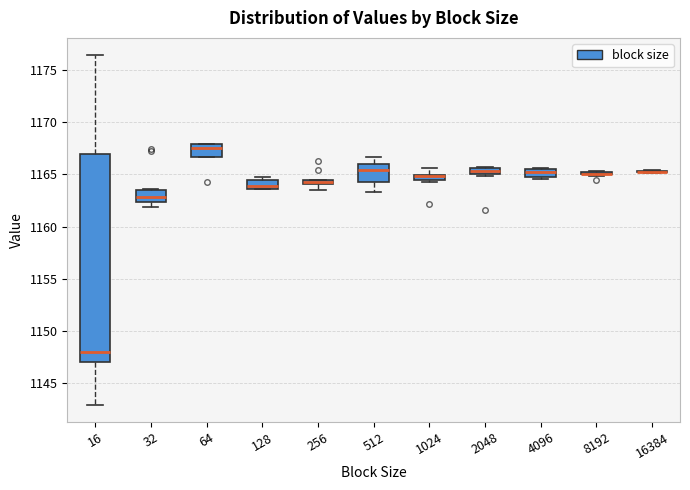

Where is the upper edge of the box at x = 1024 on the y-axis? The values are not printed on the chart, so give them approximately, as read against the axis.

1165.0